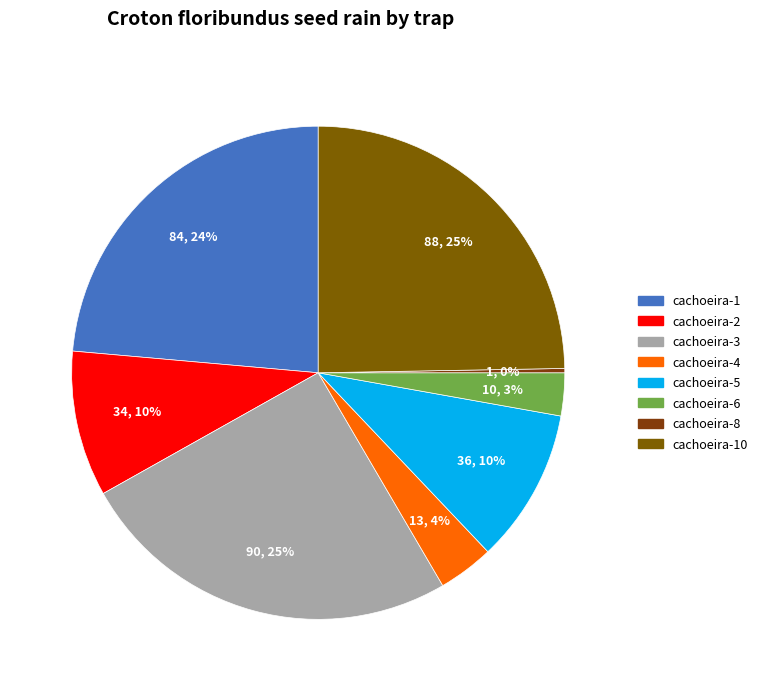

What is the largest slice in the pie chart?

cachoeira-3